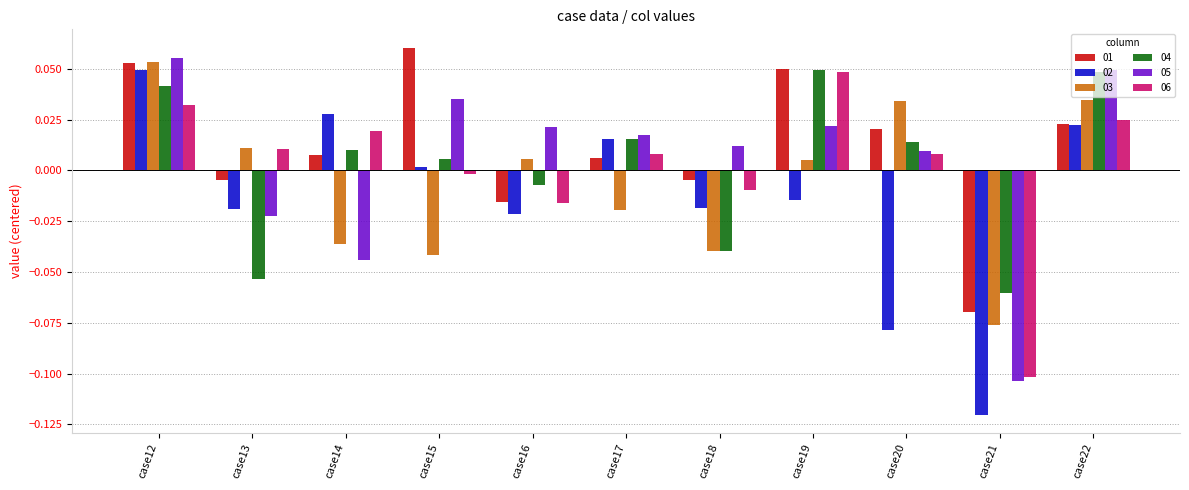

How many values in the 03 series are below 0?

5